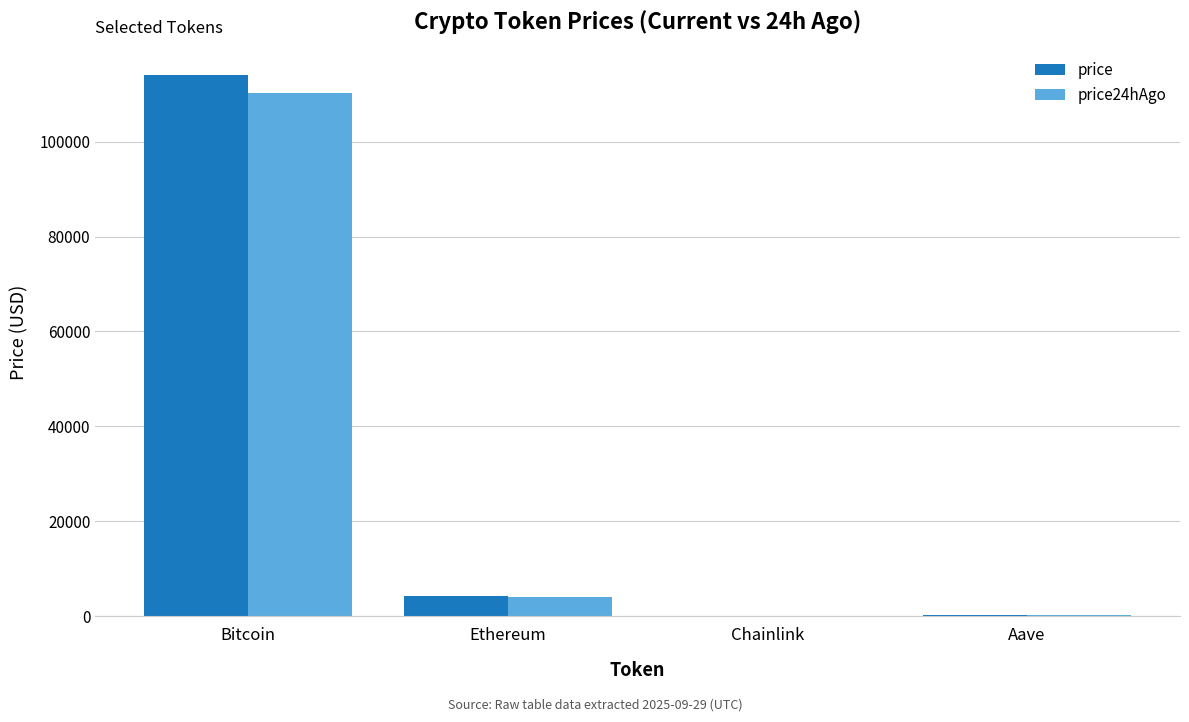

What is the sum of the price24hAgo values at Chainlink and Aave?

288.3